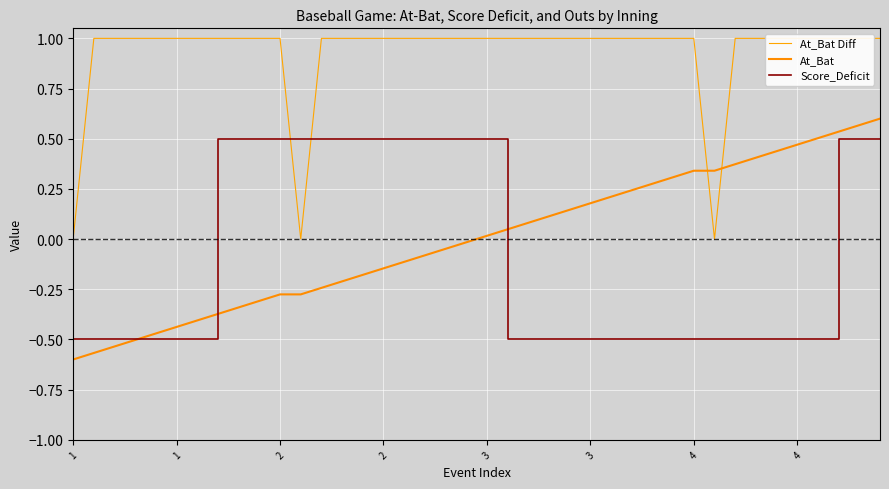

What is the approximate value of Score_Deficit at 17?

0.5